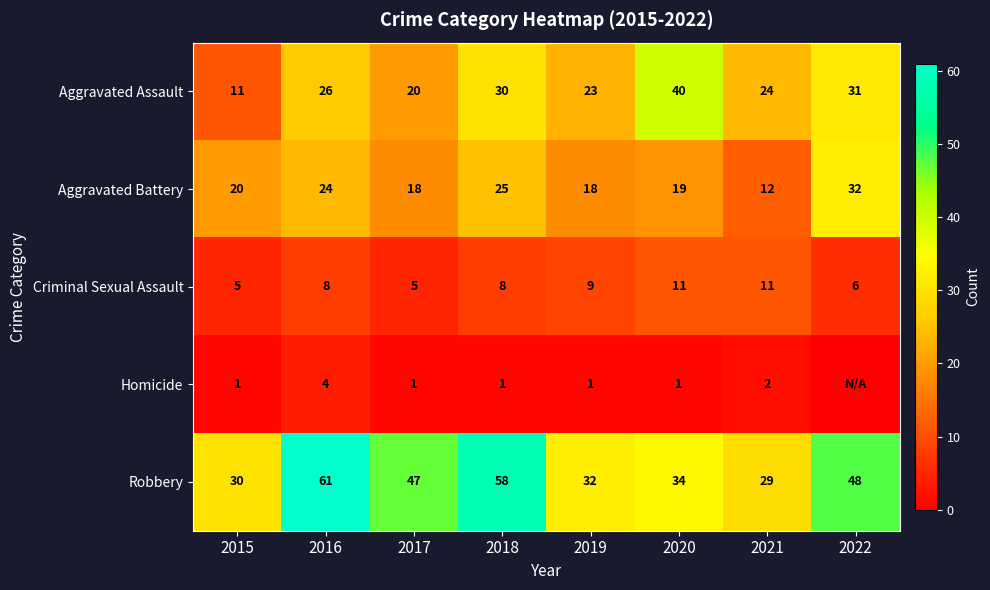

At which category does the chart reach its minimum across all series?

2022